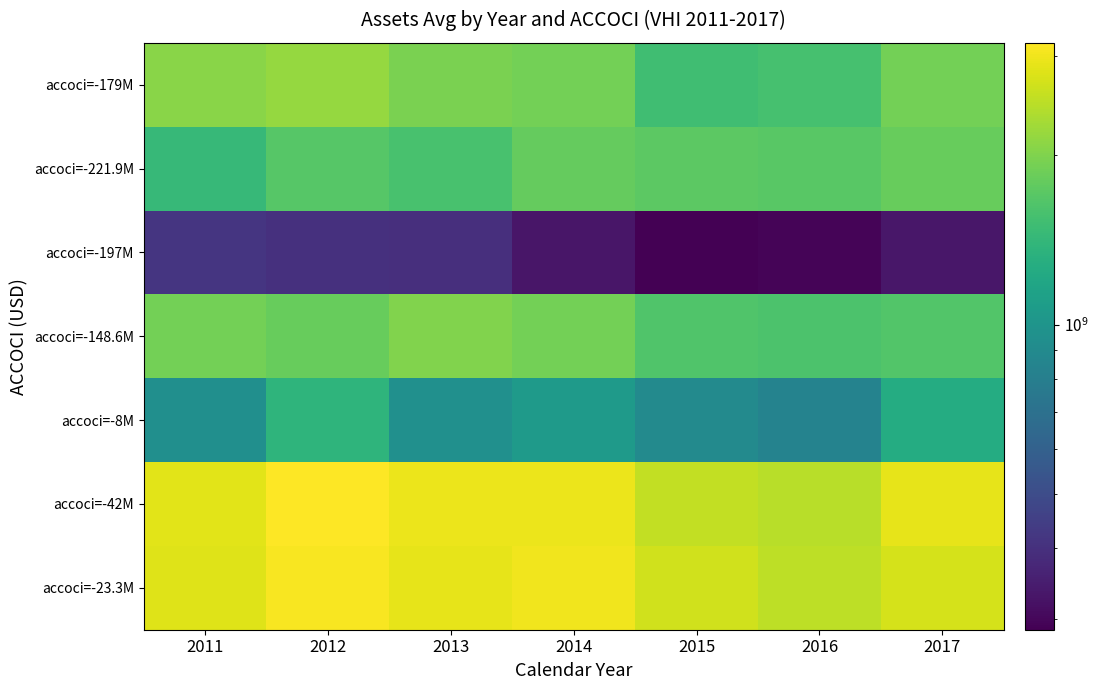

At which category is the sum across all series the highest?

2012